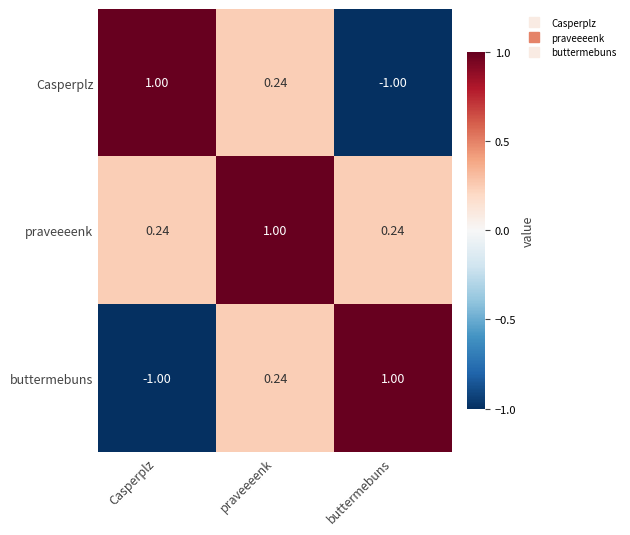

List the labels in order of Casperplz value, largest first.

Casperplz, praveeeenk, buttermebuns